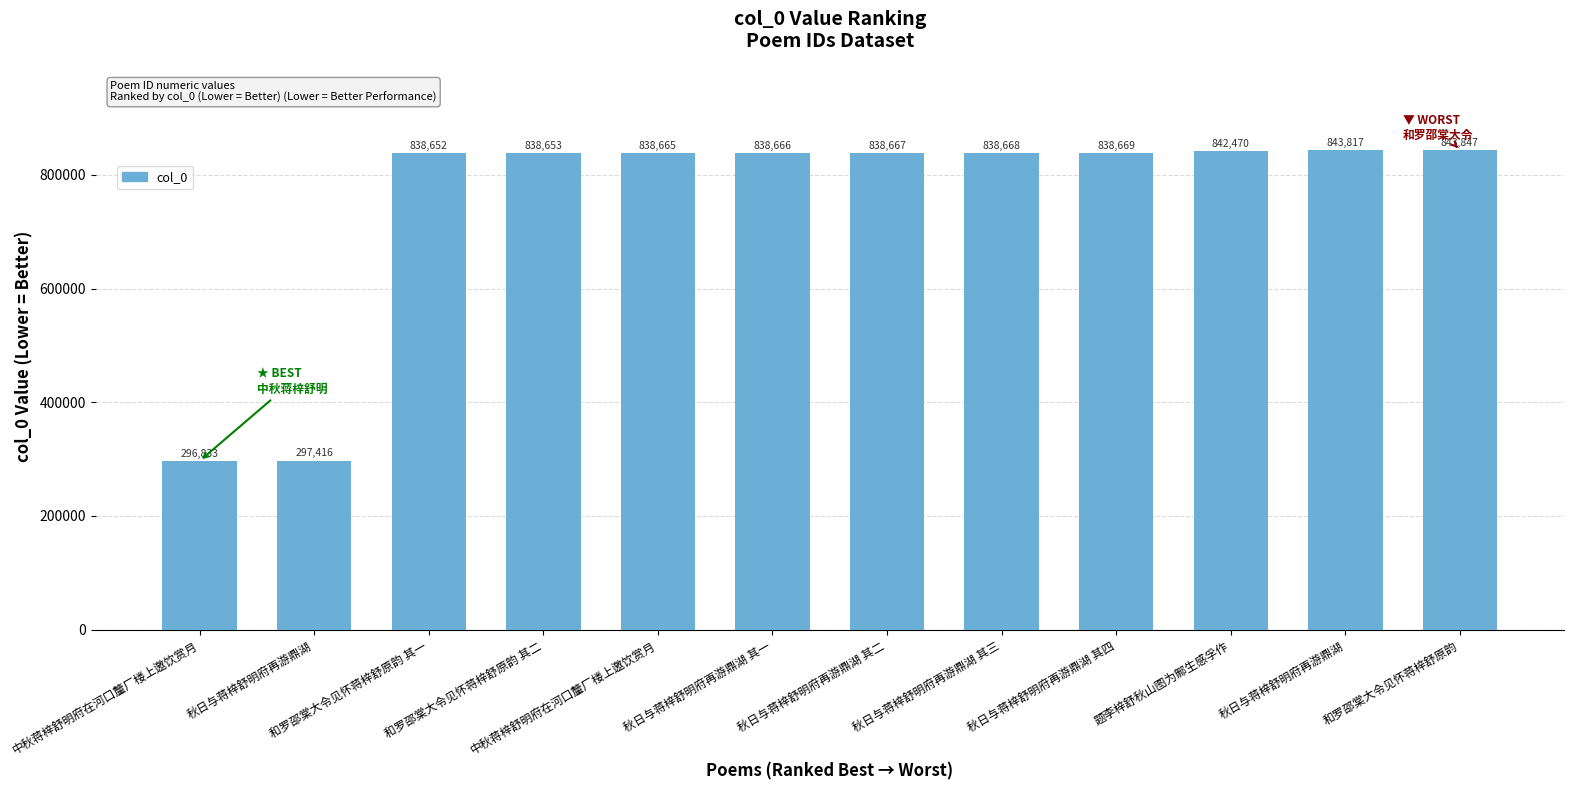

At which category does the chart reach its minimum across all series?

中秋蒋梓舒明府在河口釐厂楼上邀饮赏月